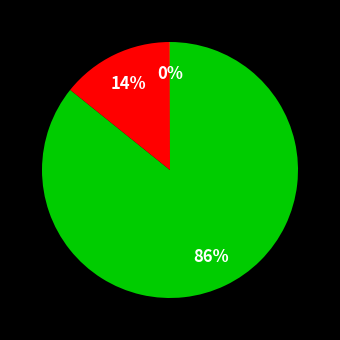

To the nearest percent, what is the difference between the largest and smallest slice percentages?

86%